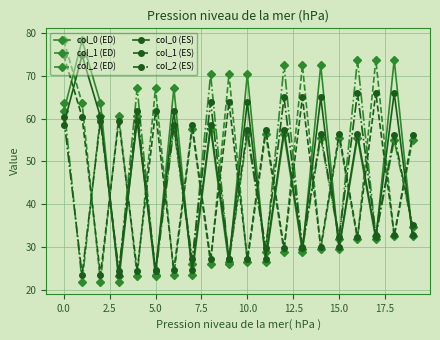

Count the number of categories in the chart.

20